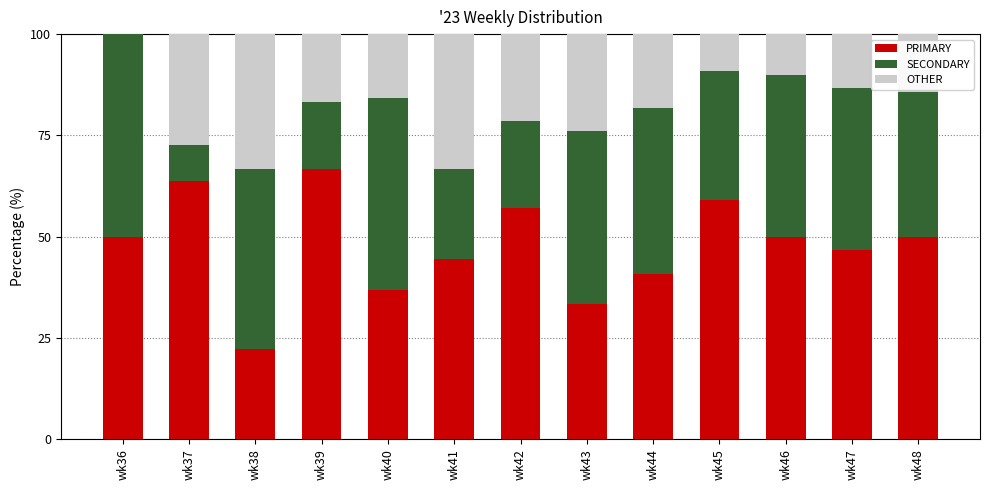

The PRIMARY series shows 46.7 at wk47. True or false?

True